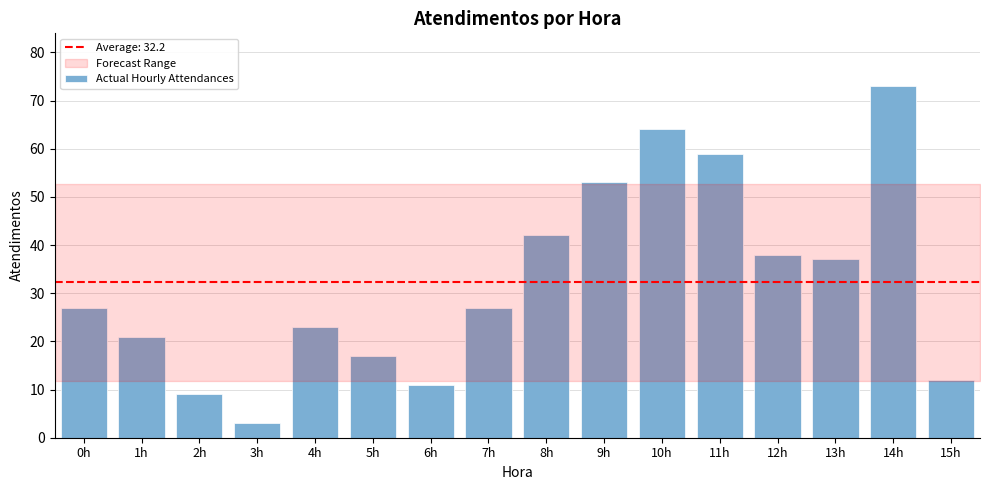

The chart shows a value of 21 at 1h. True or false?

True